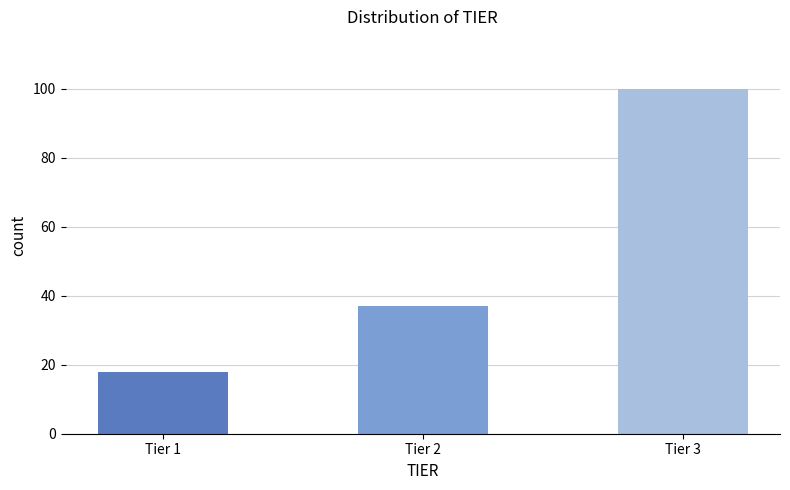

Reading right to left, transcribe all the data shown in this chart.

100	37	18